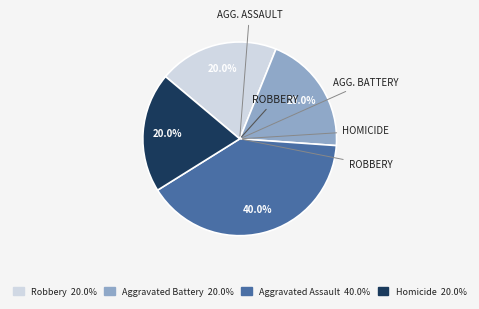

Which slice is the largest?

Aggravated Assault